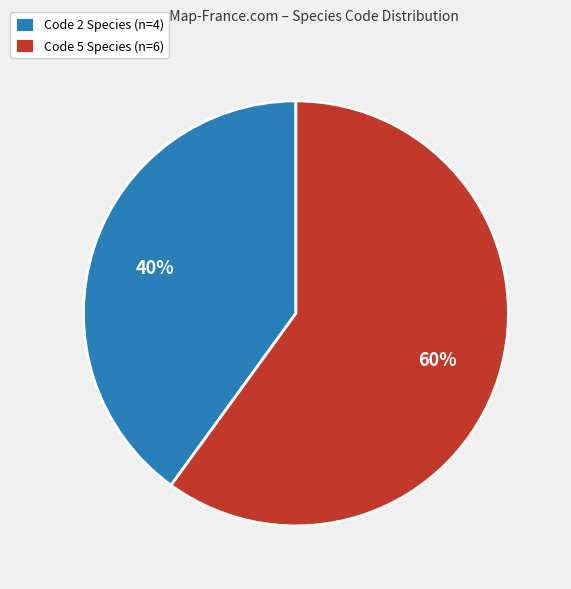

Which category has the biggest portion of the pie?

Code 5 Species (n=6)